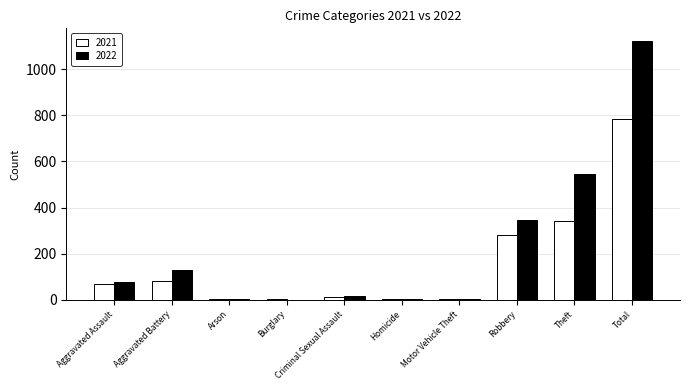

What is the difference between the 2021 values at Homicide and Theft?

338